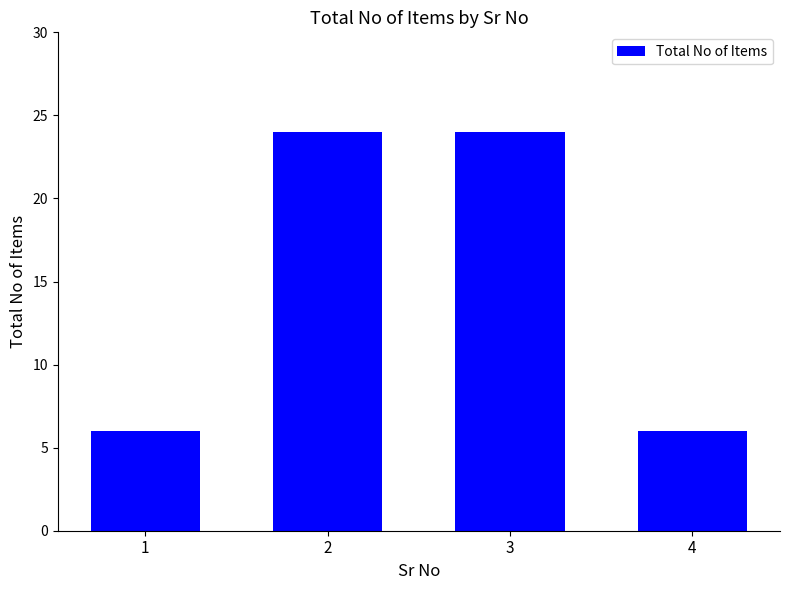

How many data points are less than 24?

2